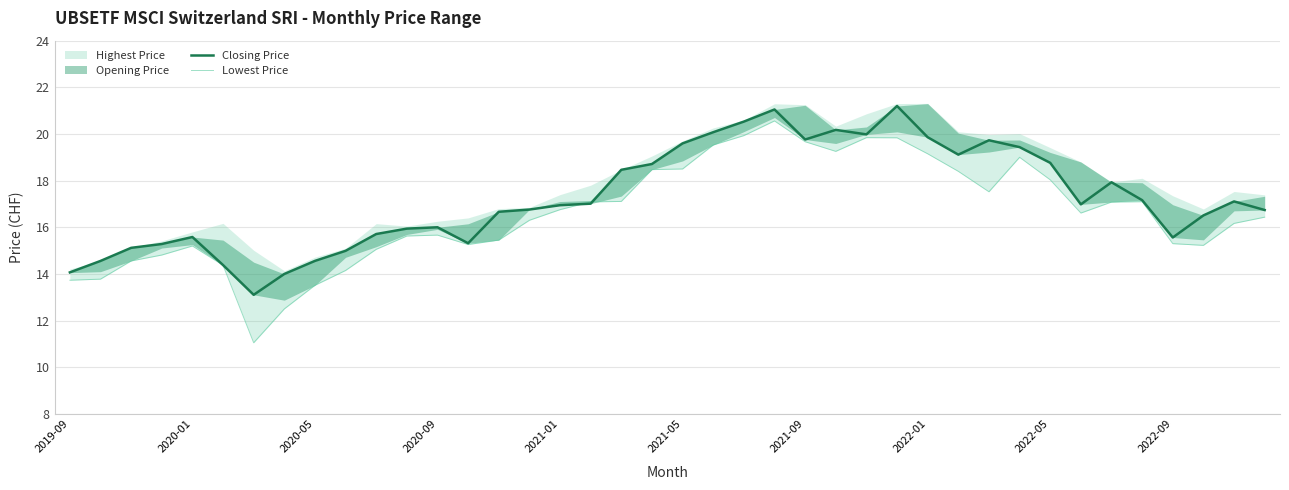

Which series changed the most between 21 and 30?

Lowest Price